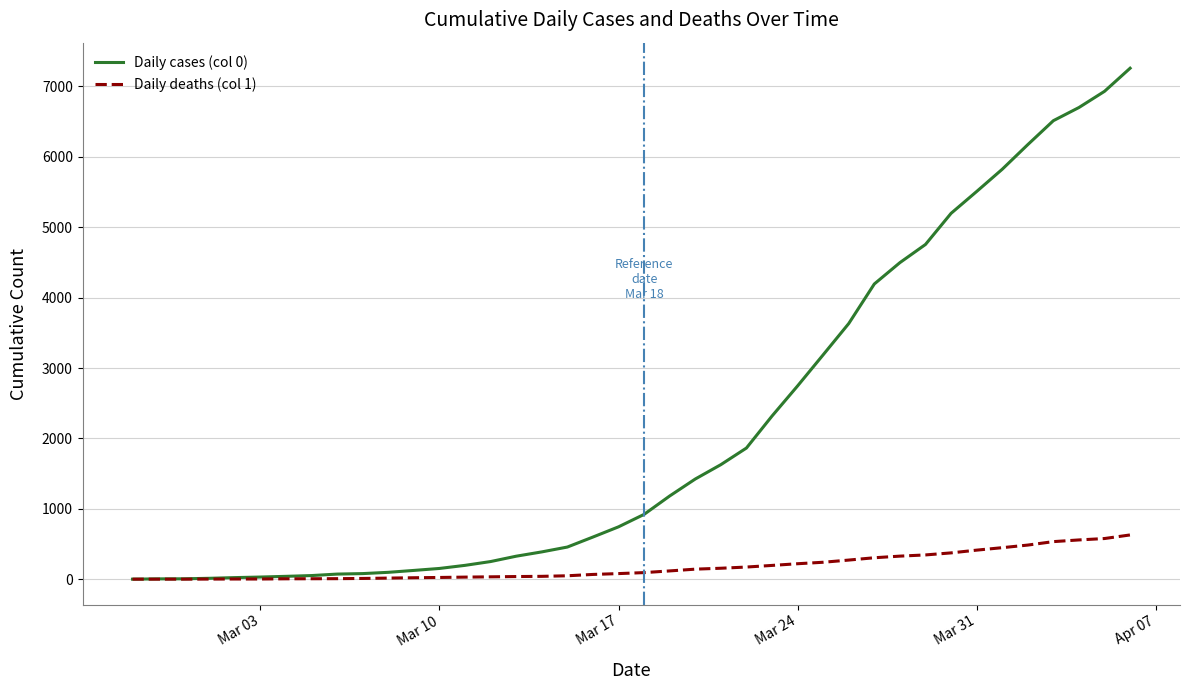

Which series has the largest total across all categories?

Daily cases (col 0)